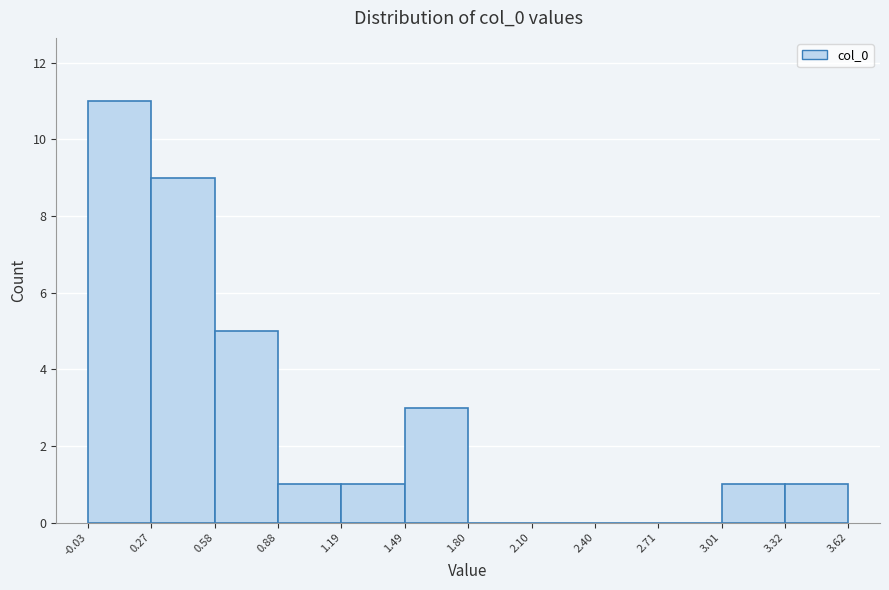

Reading left to right, transcribe this chart: for each bar, give the range it covers on the x-axis and its height. The values are not printed on the chart, so give them approximately, as read against the axis.

-0.03 to 0.27: 11
0.27 to 0.58: 9
0.58 to 0.88: 5
0.88 to 1.19: 1
1.19 to 1.49: 1
1.49 to 1.80: 3
1.80 to 2.10: 0
2.10 to 2.40: 0
2.40 to 2.71: 0
2.71 to 3.01: 0
3.01 to 3.32: 1
3.32 to 3.62: 1